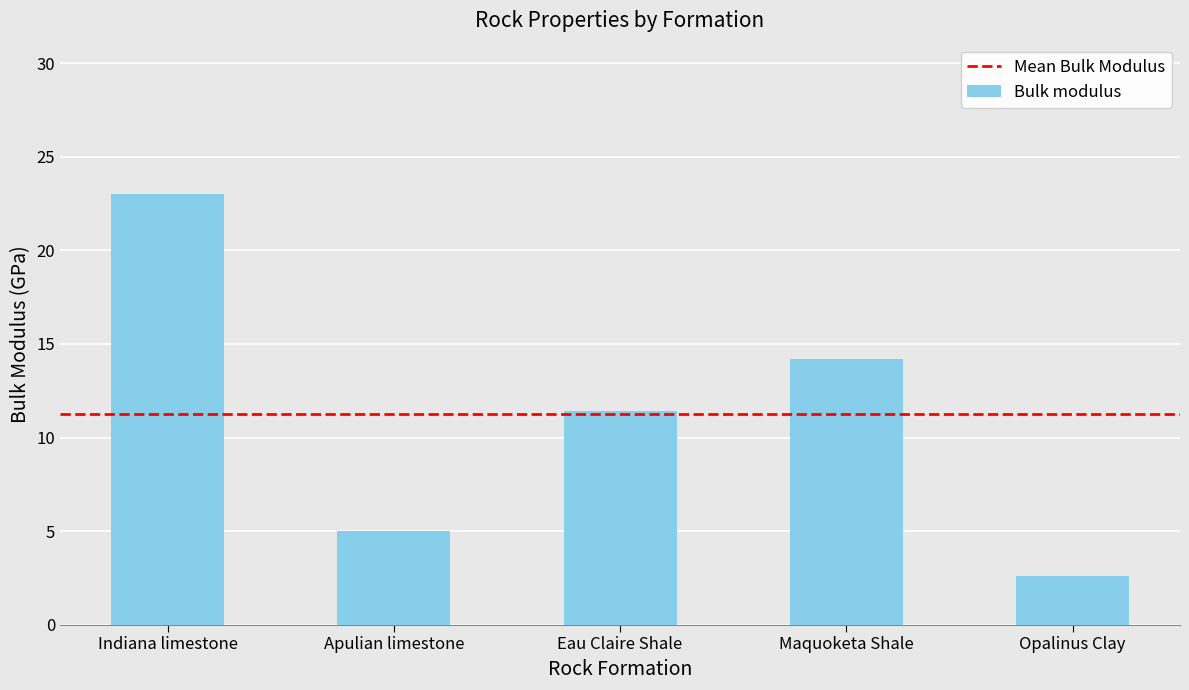

What is the difference between the maximum and minimum values?

20.4